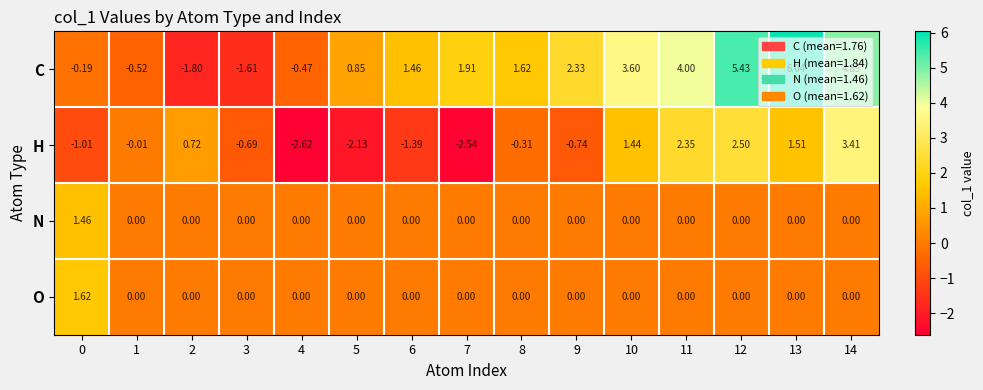

Is the value of N at 10 greater than the value of C at 3?

Yes